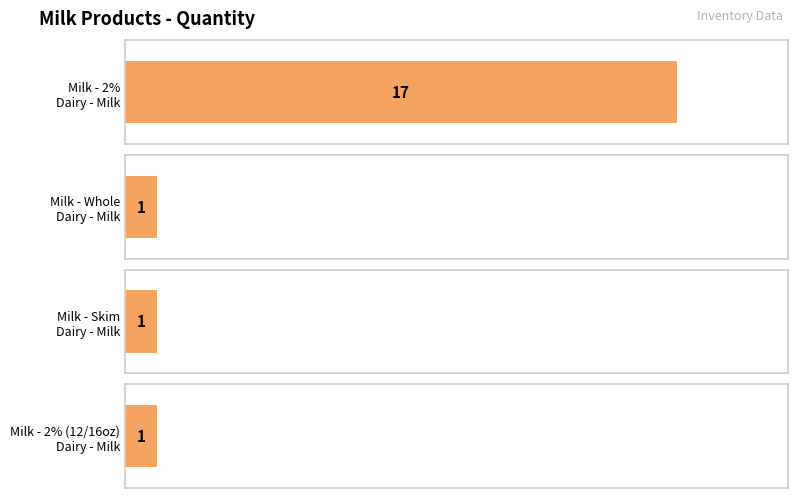

What is the sum of the values at Milk - 2% (12/16oz)
Dairy - Milk and Milk - Whole
Dairy - Milk?

2